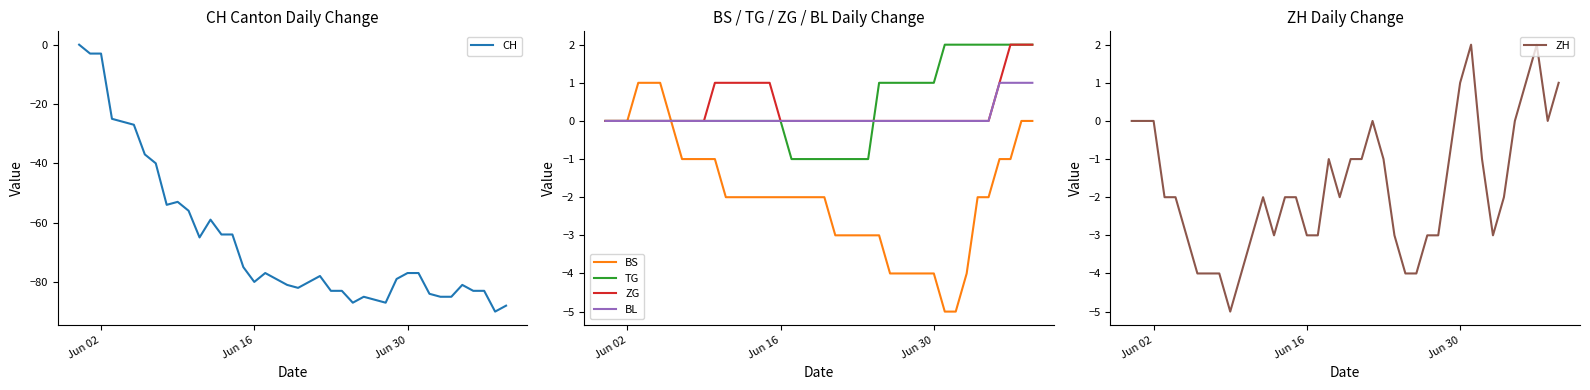

The CH series shows -3 at Jun 02. True or false?

True